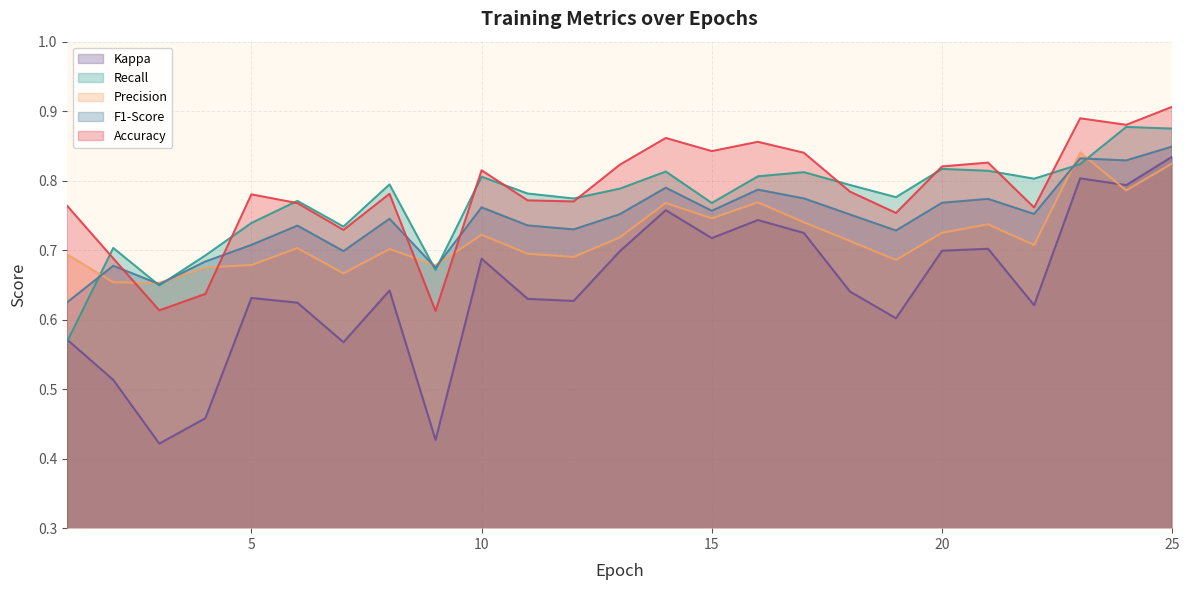

How many intersections are there between Accuracy and Precision?

4